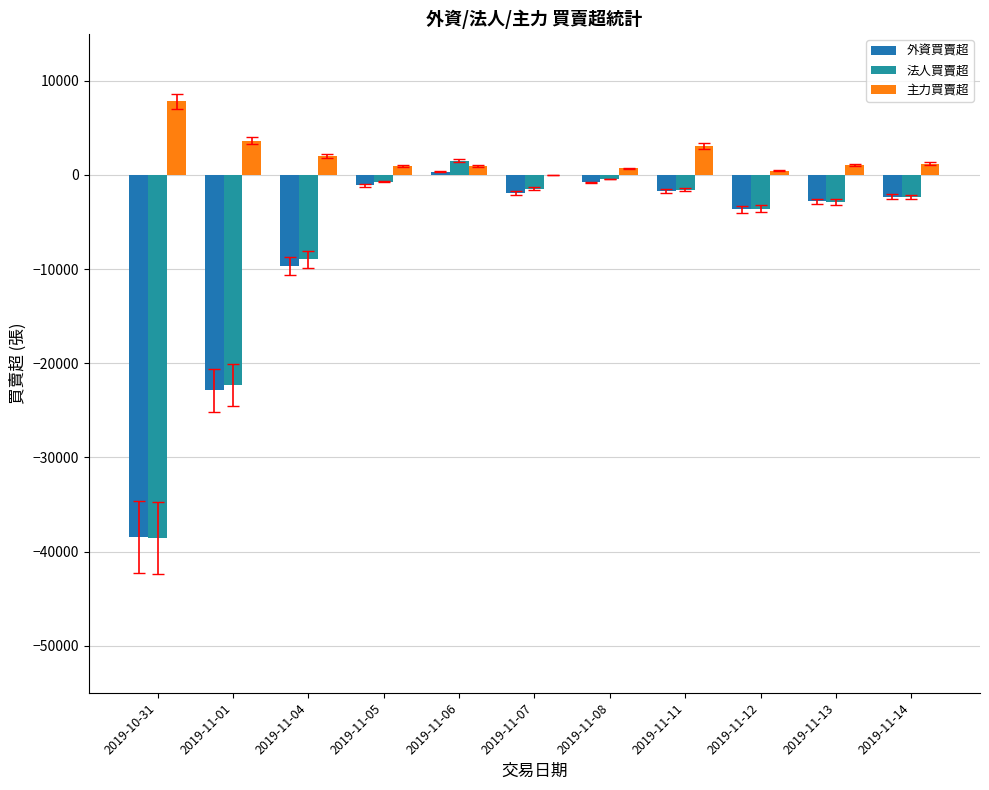

Are the bars horizontal?

No